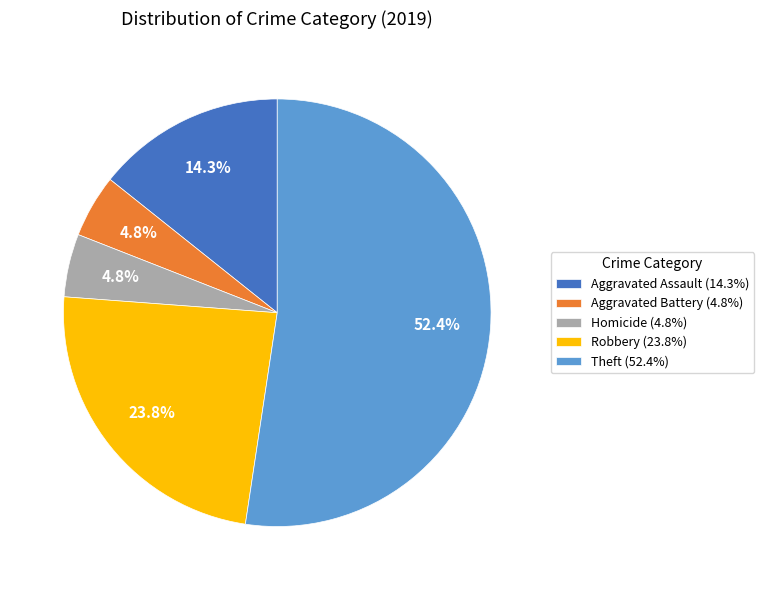

Which category has the biggest portion of the pie?

Theft (52.4%)